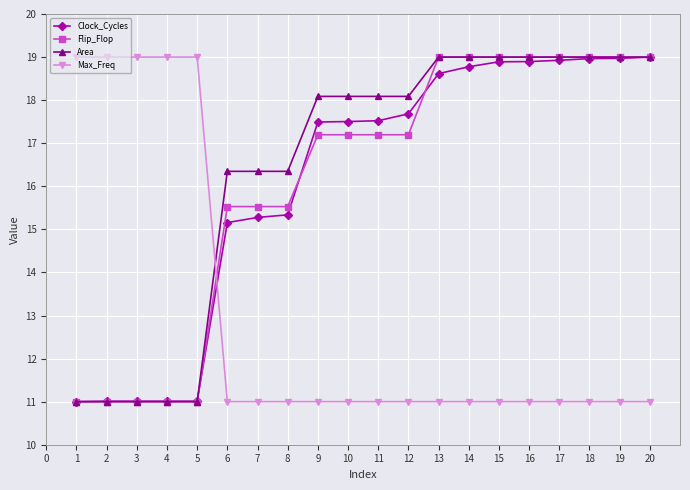

What is the spread (max minus min) of values at 13?

8.0